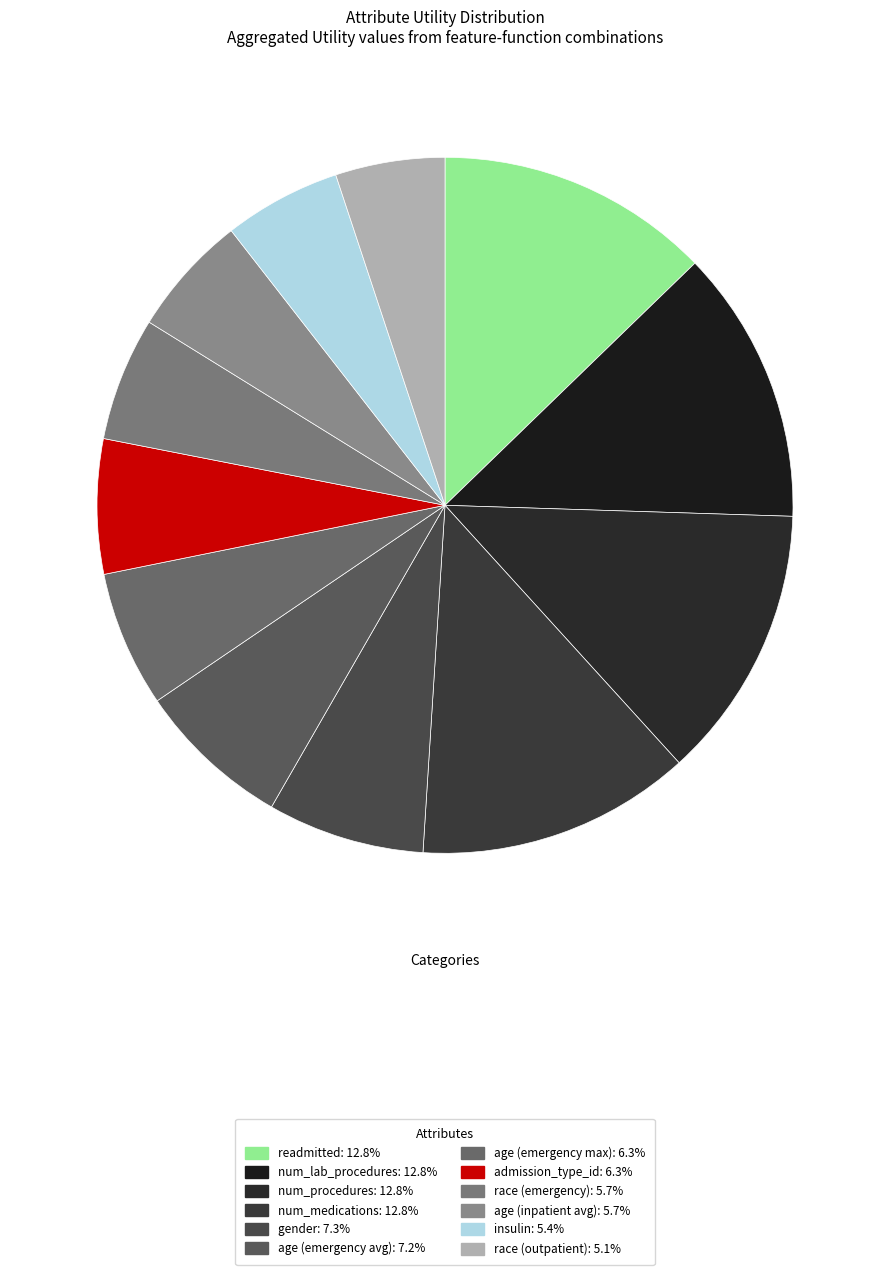

How many segments does this pie chart have?

12